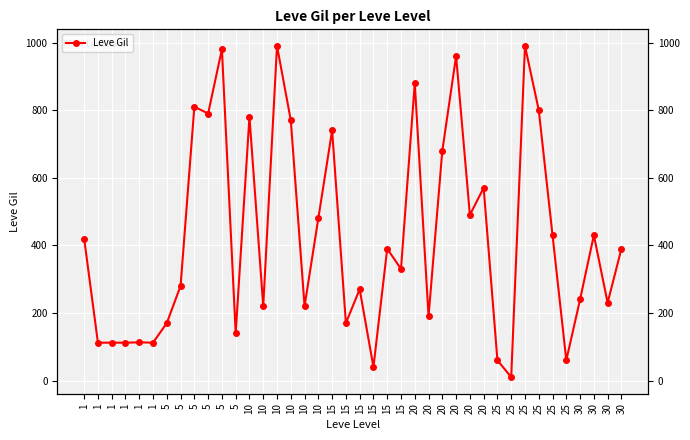

What is the value of the 38th point from the left?

240